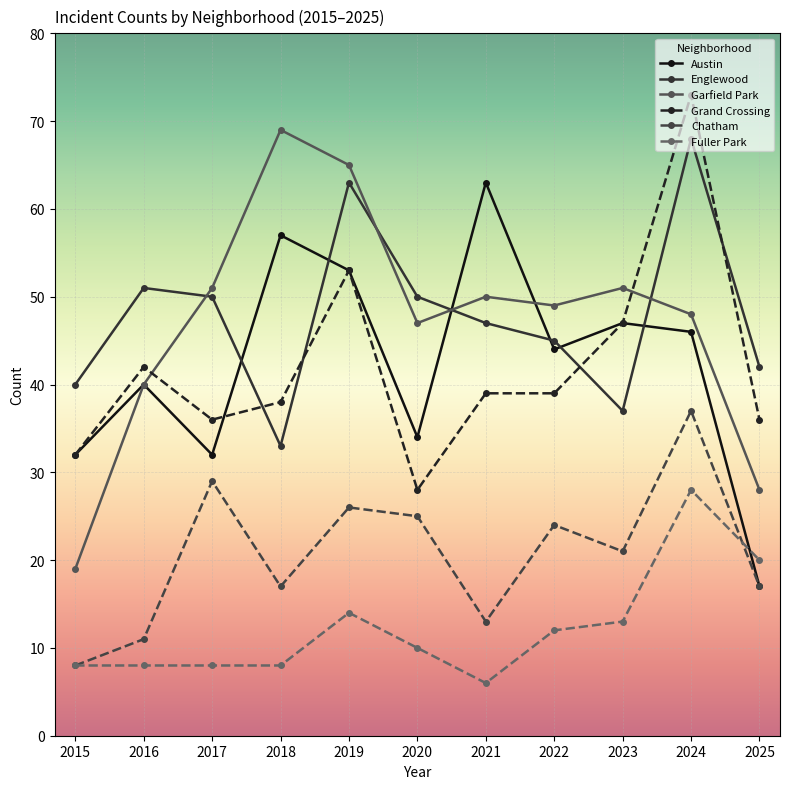

Count the number of data series in this chart.

6